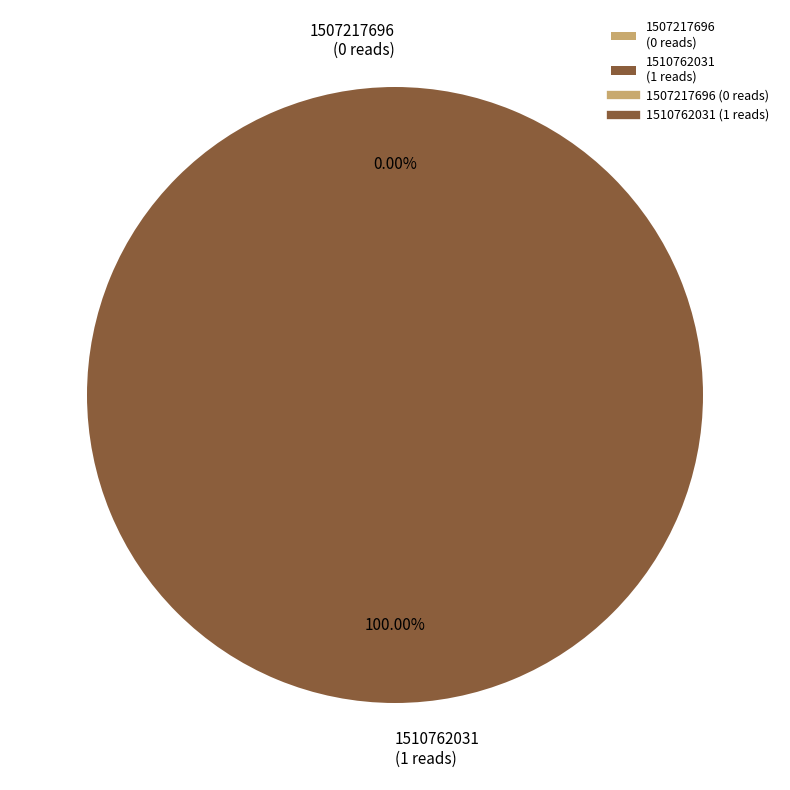

To the nearest percent, what is the average slice percentage?

50%